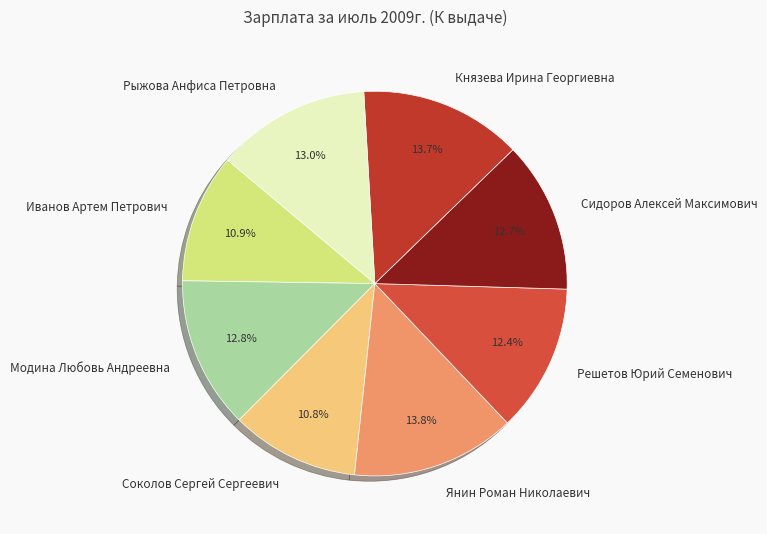

How many slices are in this pie chart?

8